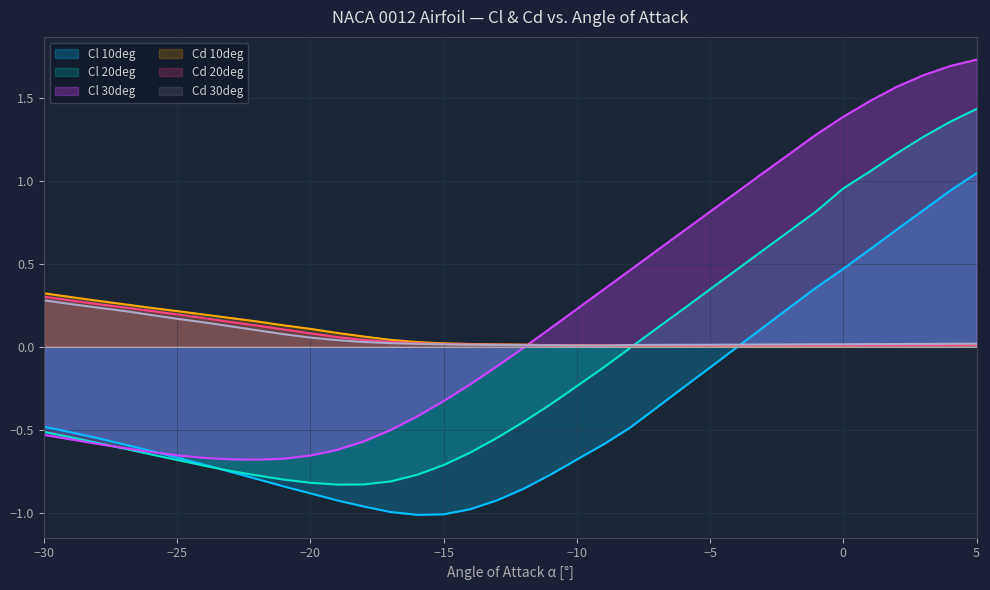

What is the sum of the Cd 30deg values at -16 and -29?

0.3